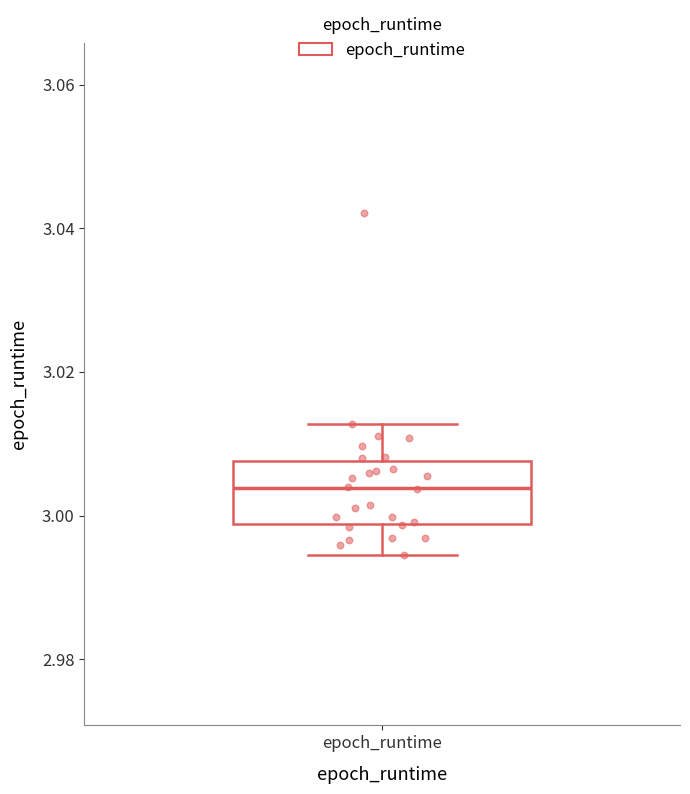

Where is the lower edge of the box for epoch_runtime on the y-axis? The values are not printed on the chart, so give them approximately, as read against the axis.

2.998